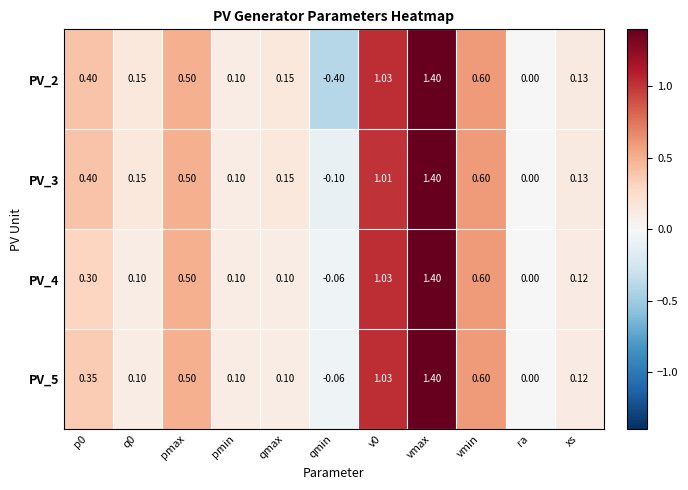

Which label corresponds to the largest value in the chart?

vmax